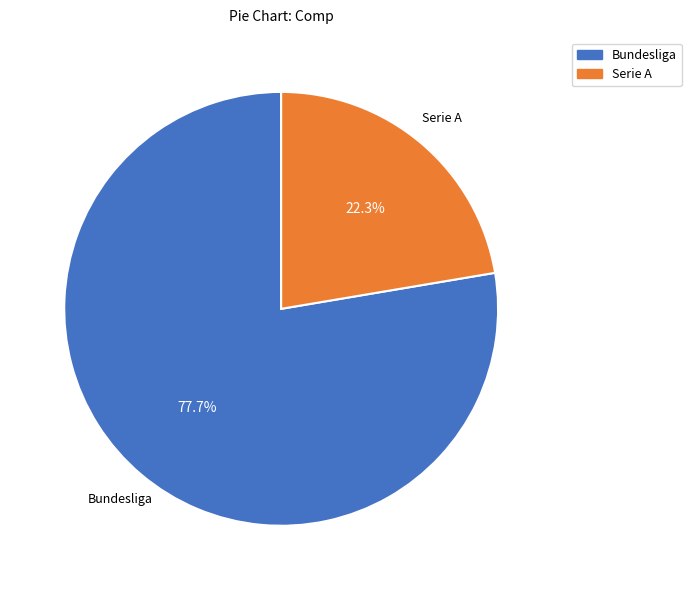

Rank the categories by value from lowest to highest.

Serie A, Bundesliga